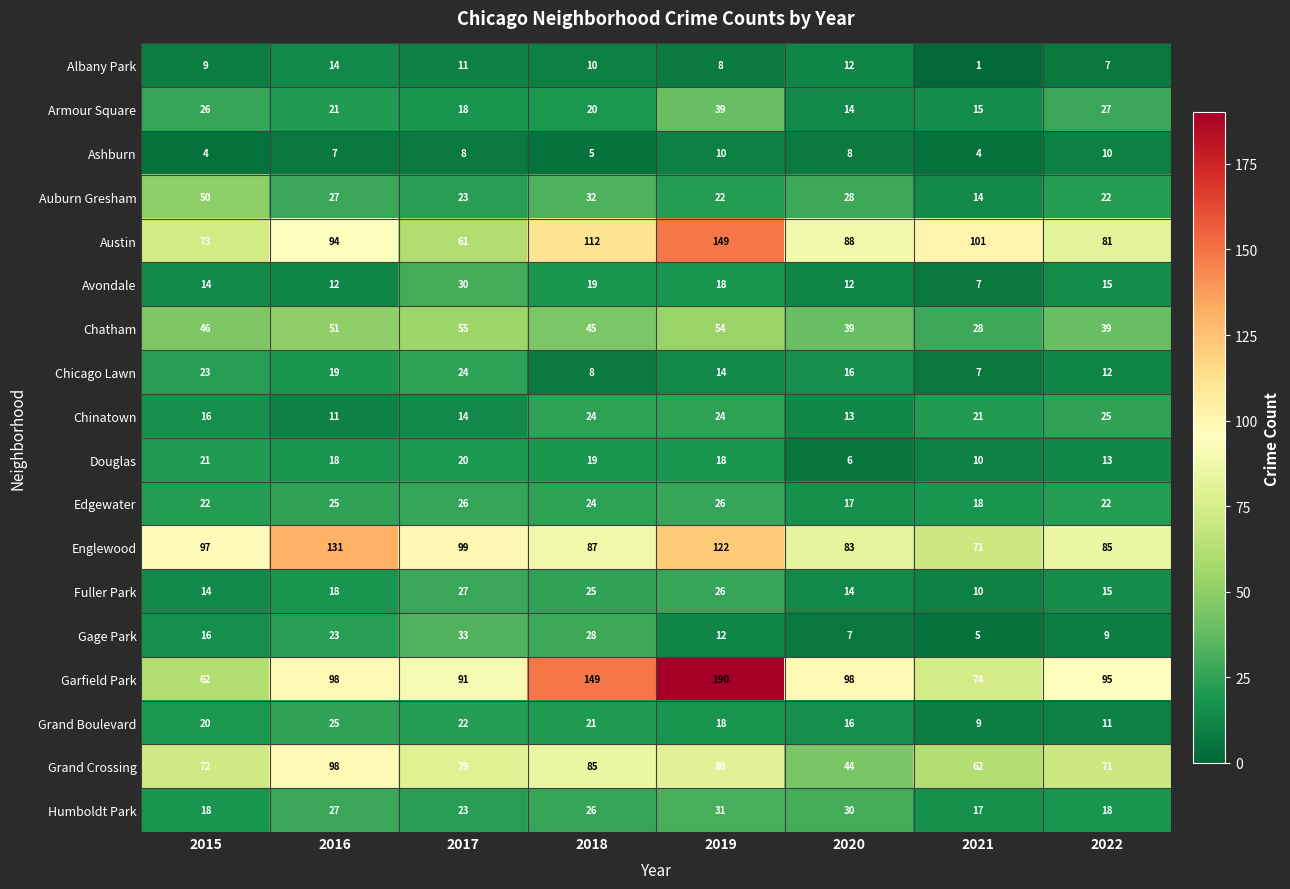

At which label does Albany Park first exceed 10?

2016